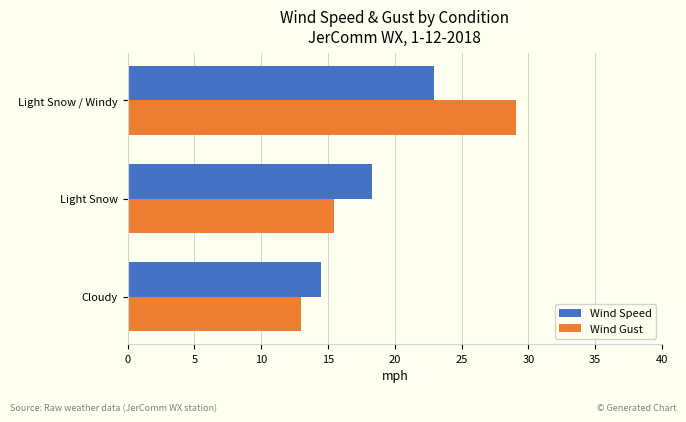

Rank the series at Light Snow / Windy from lowest to highest value.

Wind Speed, Wind Gust